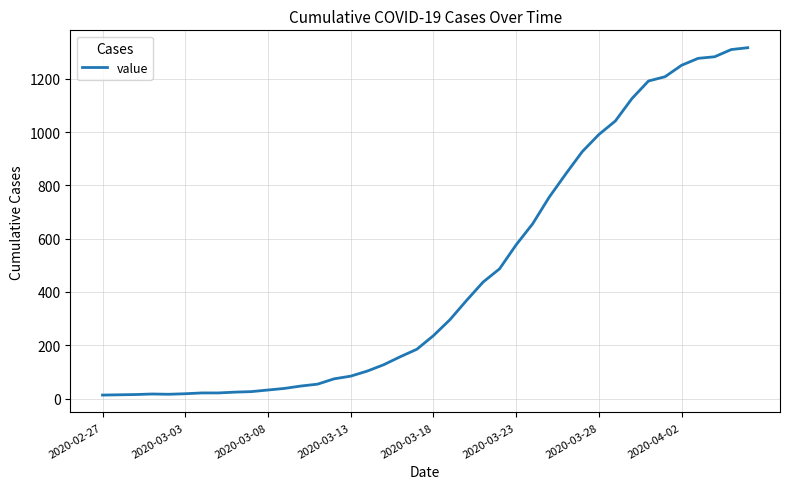

What is the maximum value shown in the chart?

1317